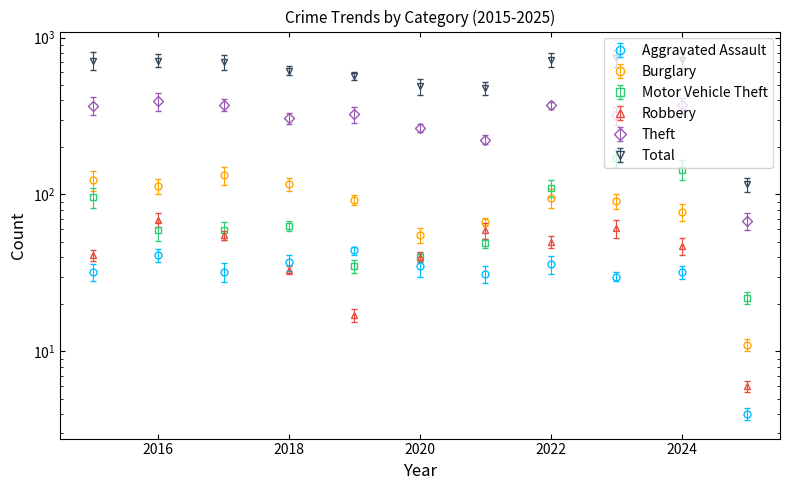

True or false: Burglary and Aggravated Assault cross at least once.

False